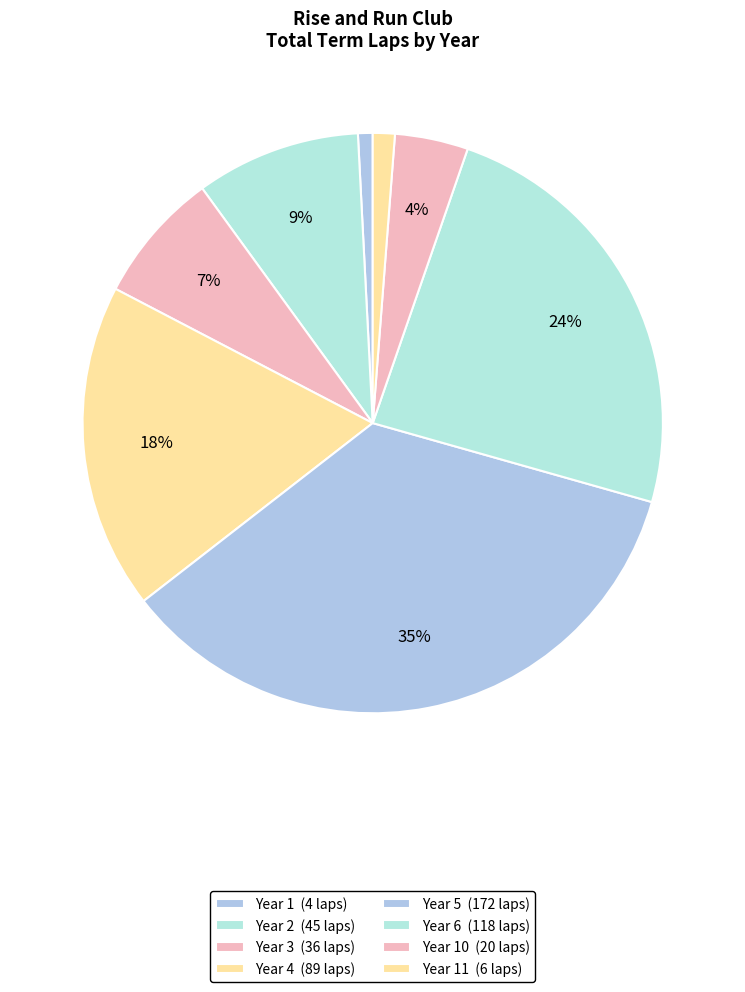

Count the number of slices in the pie.

8